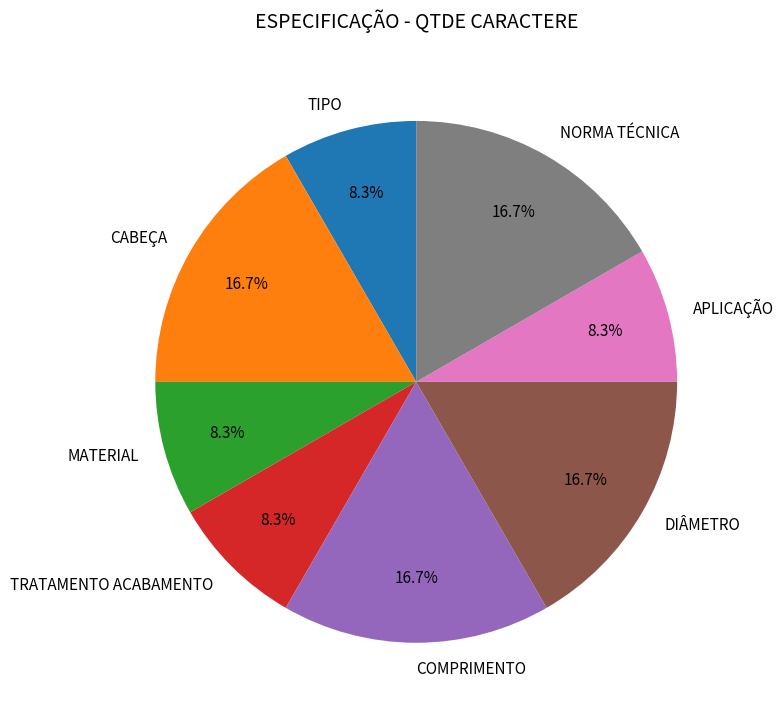

Is MATERIAL the majority of the pie?

No